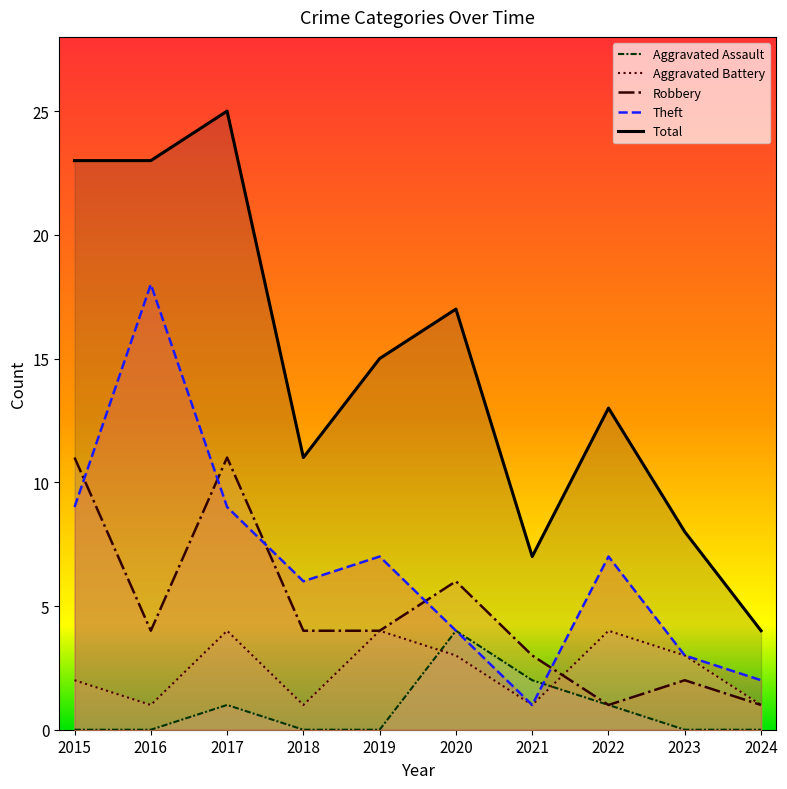

Rank the series at 2020 from highest to lowest value.

Total, Robbery, Aggravated Assault, Theft, Aggravated Battery